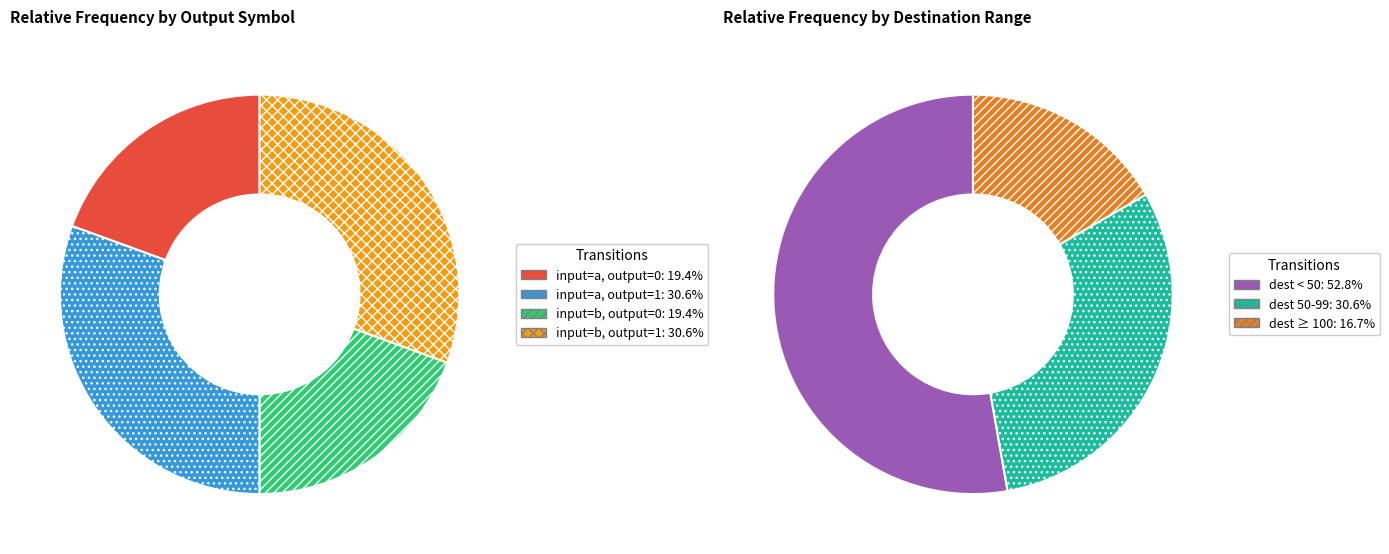

Is there any slice that represents more than half of the pie?

No